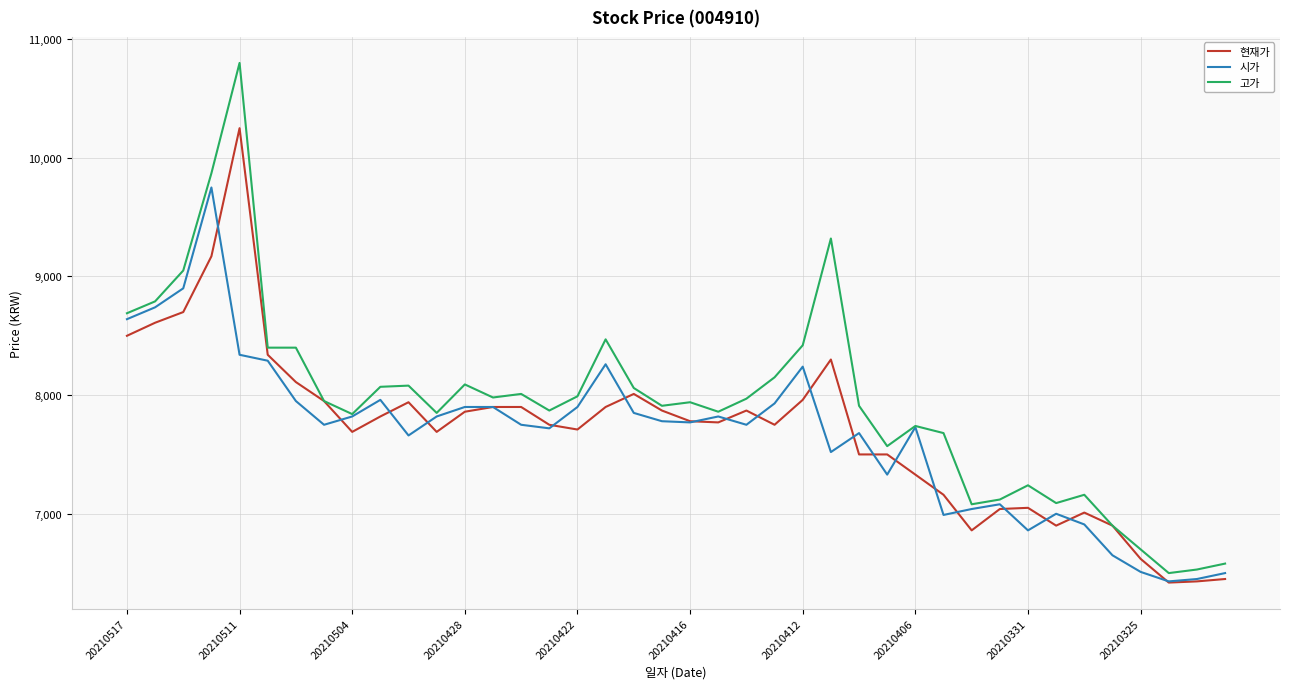

Which series has the largest total across all categories?

고가